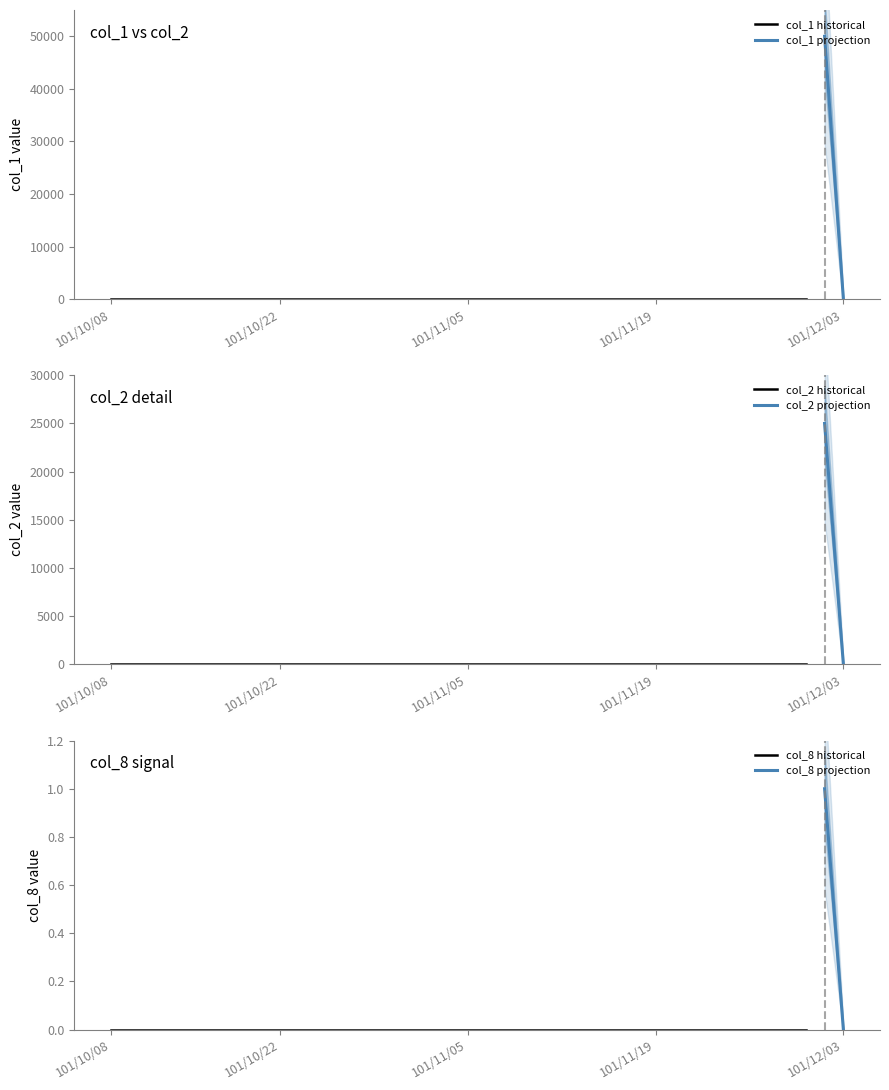

True or false: col_1 has a value of 15580 at 101/10/12.

False